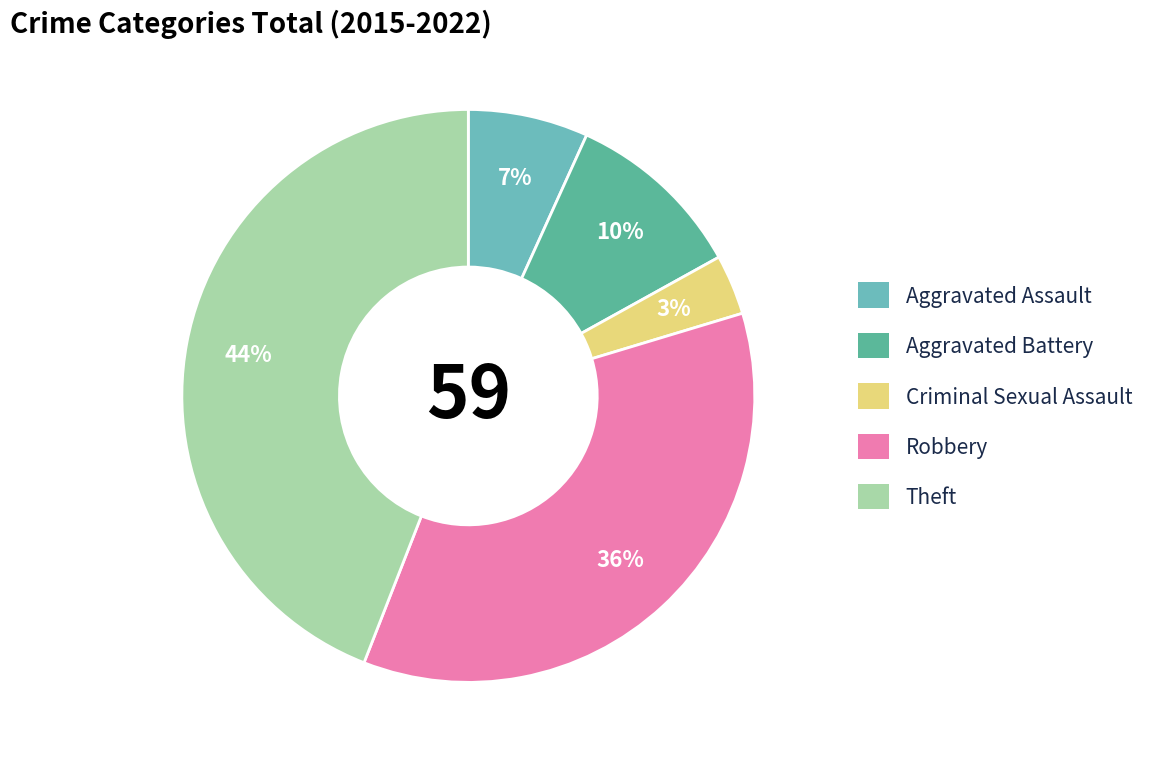

To the nearest percent, what percentage of the pie is Aggravated Assault?

7%